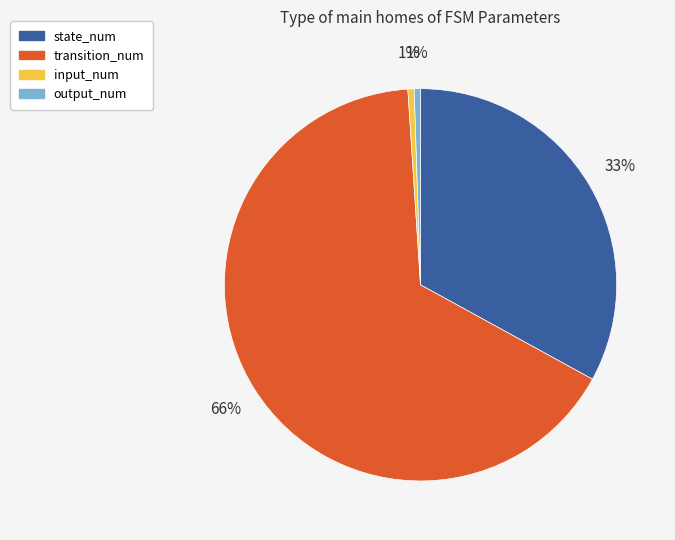

Is there any slice that represents more than half of the pie?

Yes